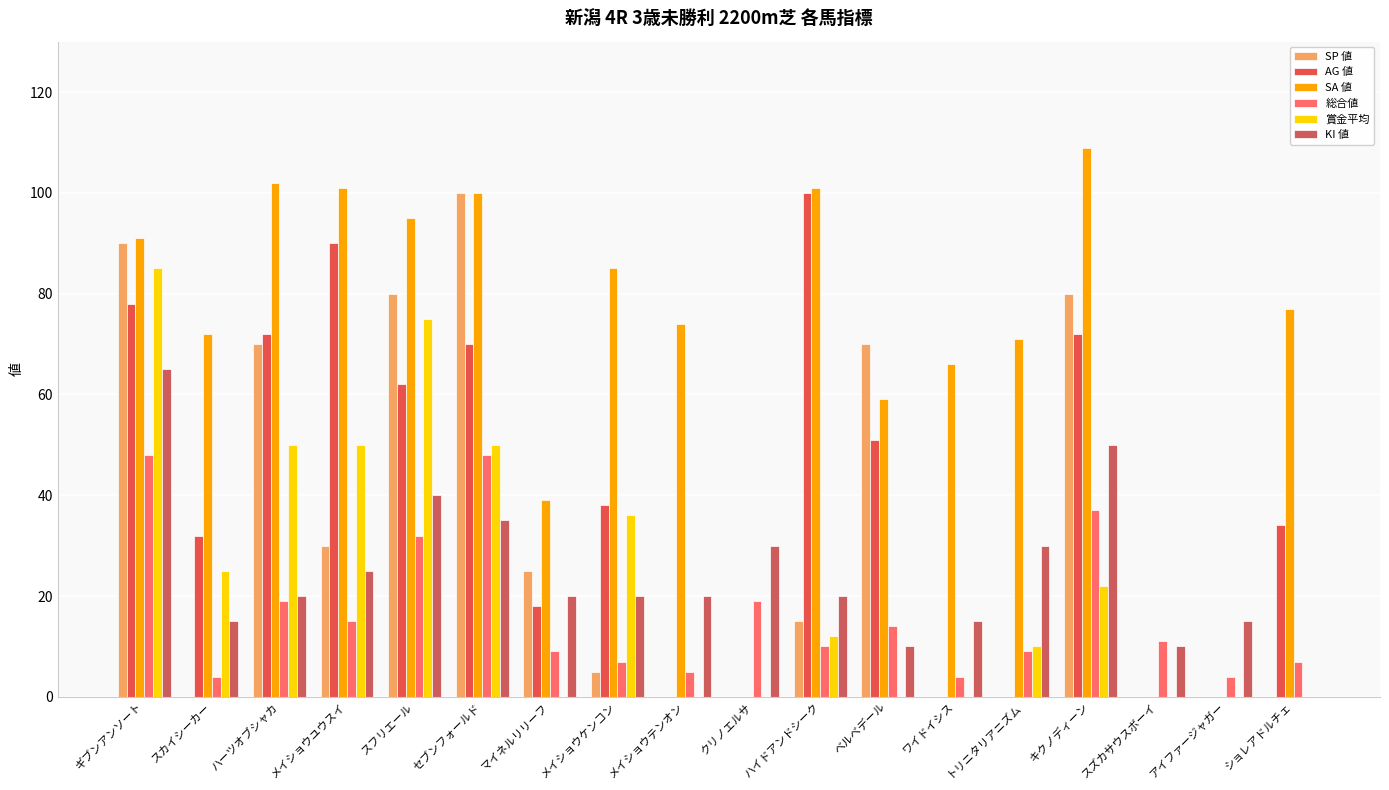

List the labels in order of AG 値 value, largest first.

ハイドアンドシーク, メイショウユウスイ, ギブンアンソート, ハーツオブシャカ, キクノディーン, セブンフォールド, スフリエール, ベルベデール, メイショウケンコン, ショレアドルチェ, スカイシーカー, マイネルリリーフ, メイショウテンオン, クリノエルサ, ワイドイシス, トリニタリアニズム, スズカサウスボーイ, アイファージャガー